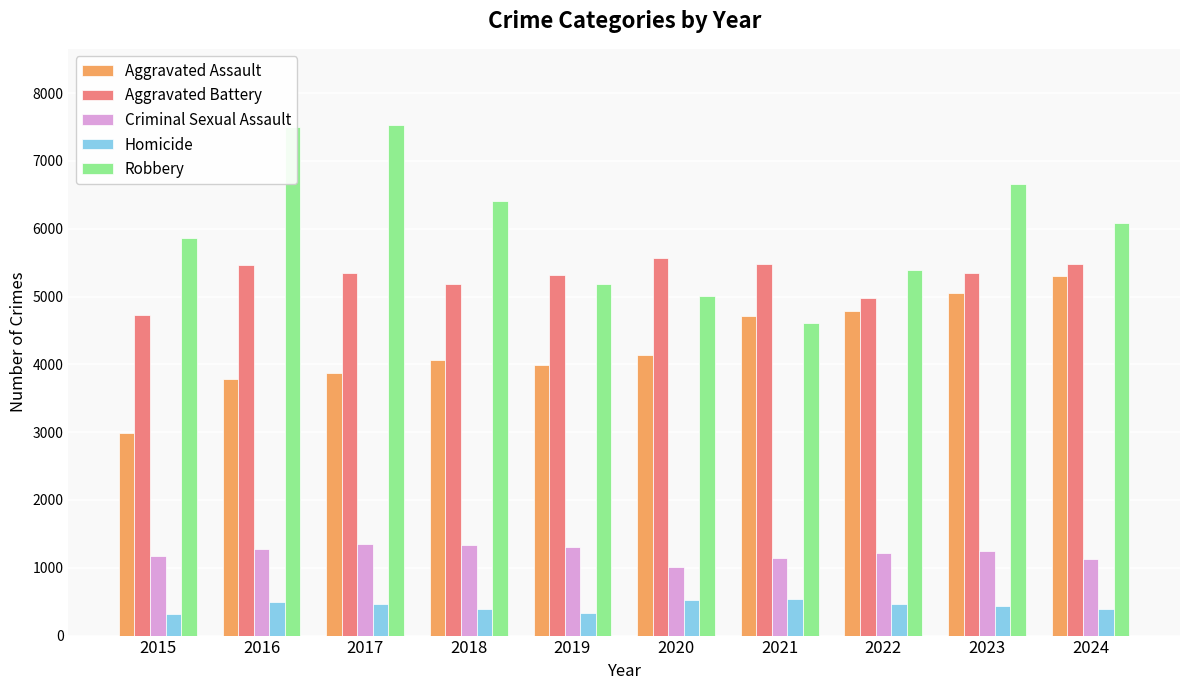

What is the spread (max minus min) of values at 2023?

6227